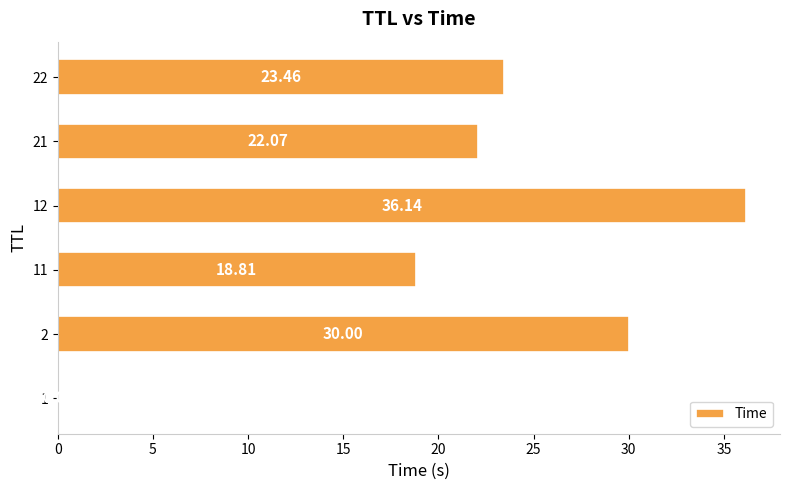

How many data points are above 23?

3